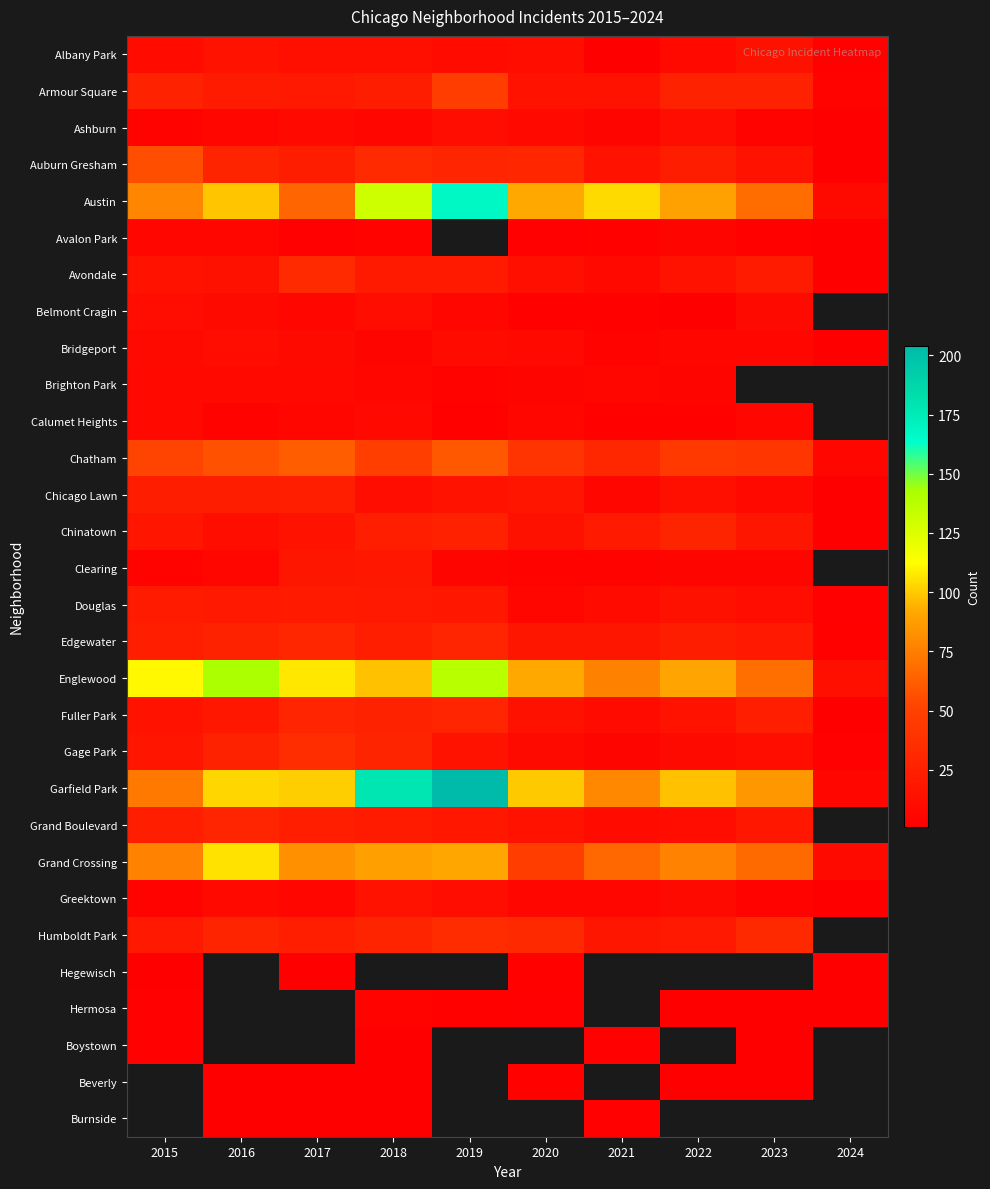

Where does the Calumet Heights series first go above 6?

2015